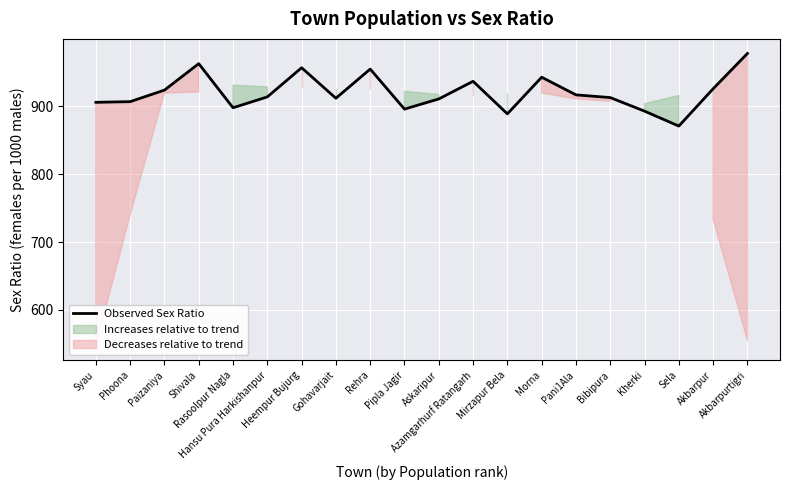

Rank the categories by value from highest to lowest.

Akbarpurtigri, Shivala, Heempur Bujurg, Rehra, Morna, Azamgarhurf Ratangarh, Akbarpur, Paizaniya, Pani1Ala, Hansu Pura Harkishanpur, Bibipura, Gohavarjait, Askaripur, Phoona, Syau, Rasoolpur Nagla, Pipla Jagir, Kherki, Mirzapur Bela, Sela